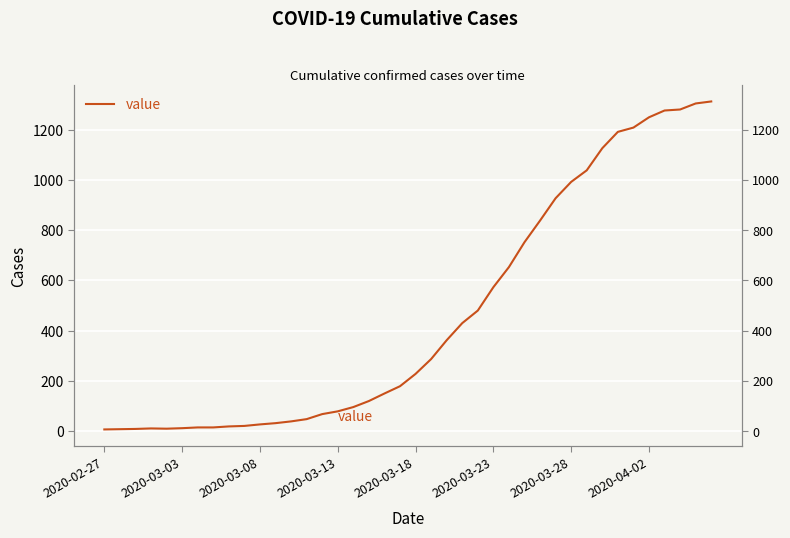

Where does the data first go above 228?

21